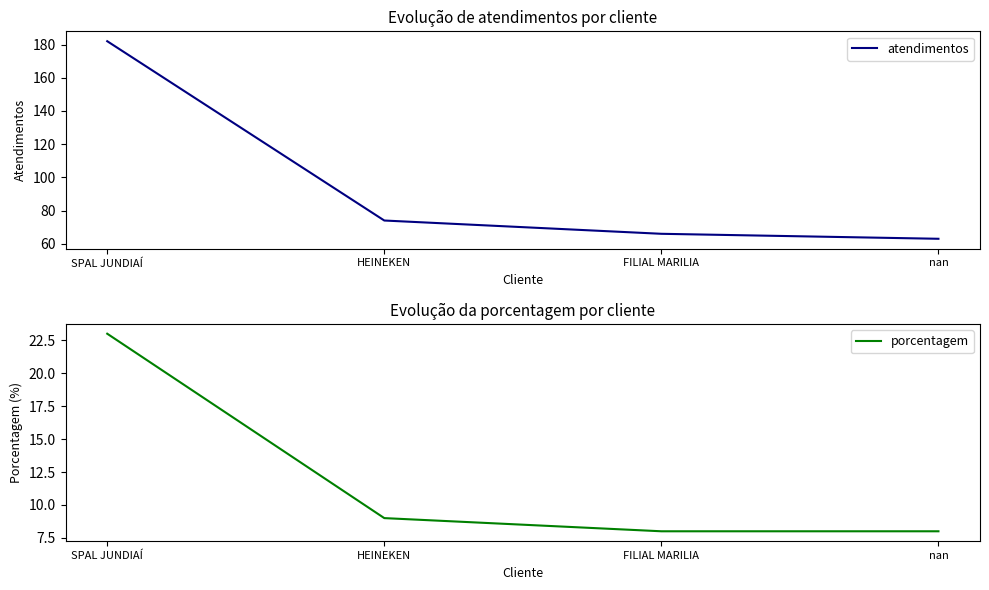

List the series in order of their peak value, lowest first.

porcentagem, atendimentos